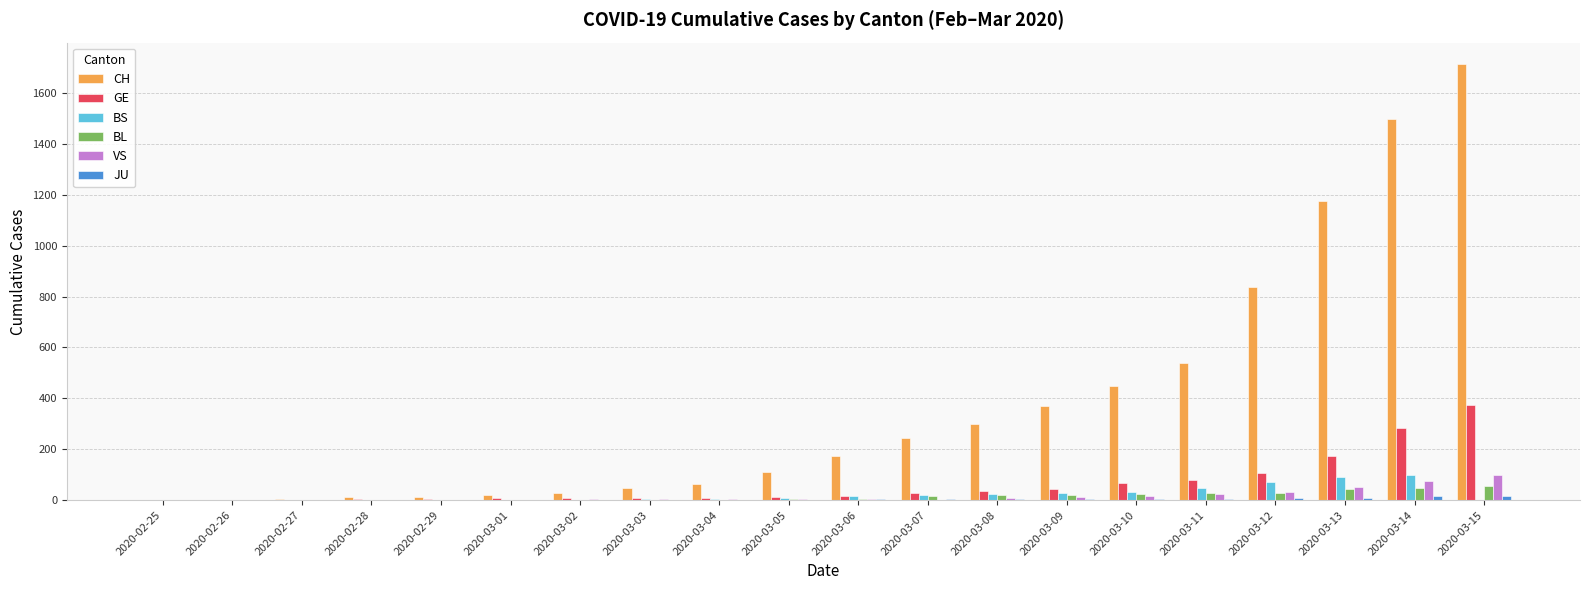

What is the maximum value shown in the chart?

1713